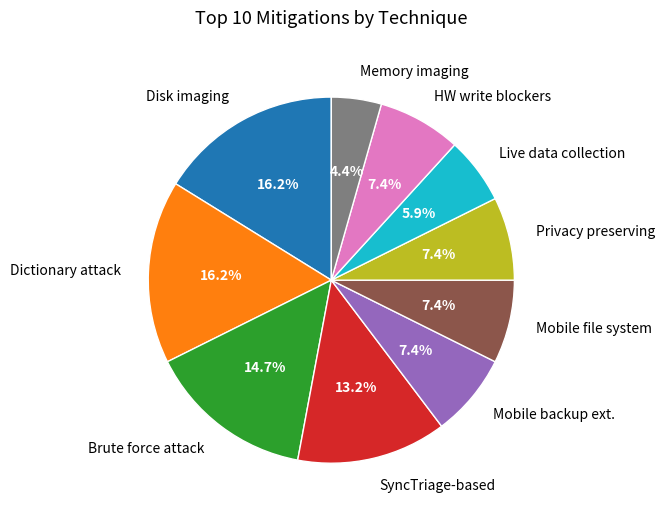

What is the ratio of the value at Brute force attack to the value at Disk imaging?

0.9